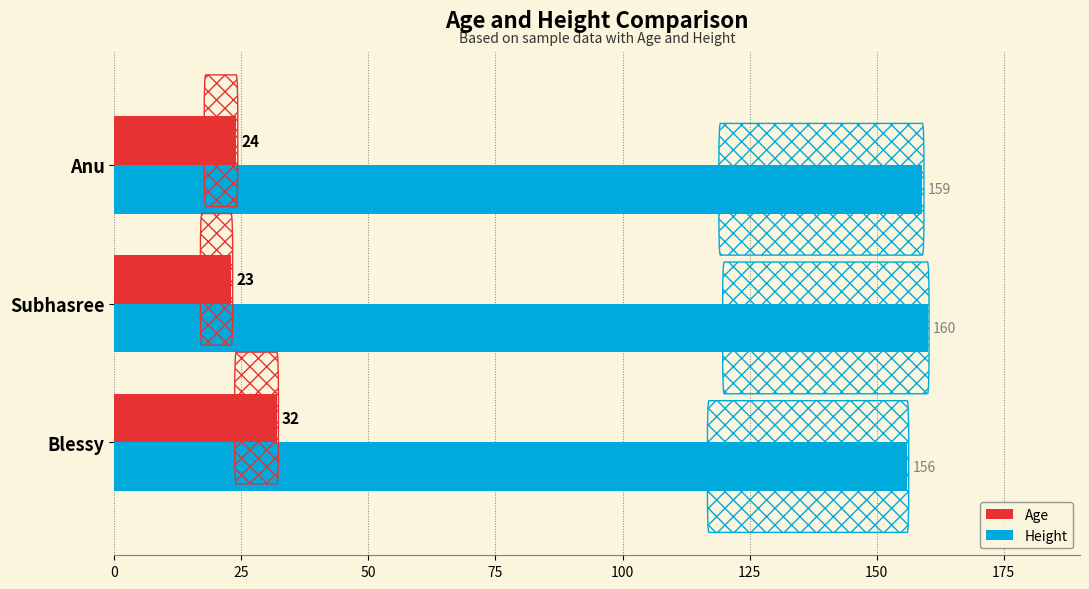

What is the greatest value displayed?

160